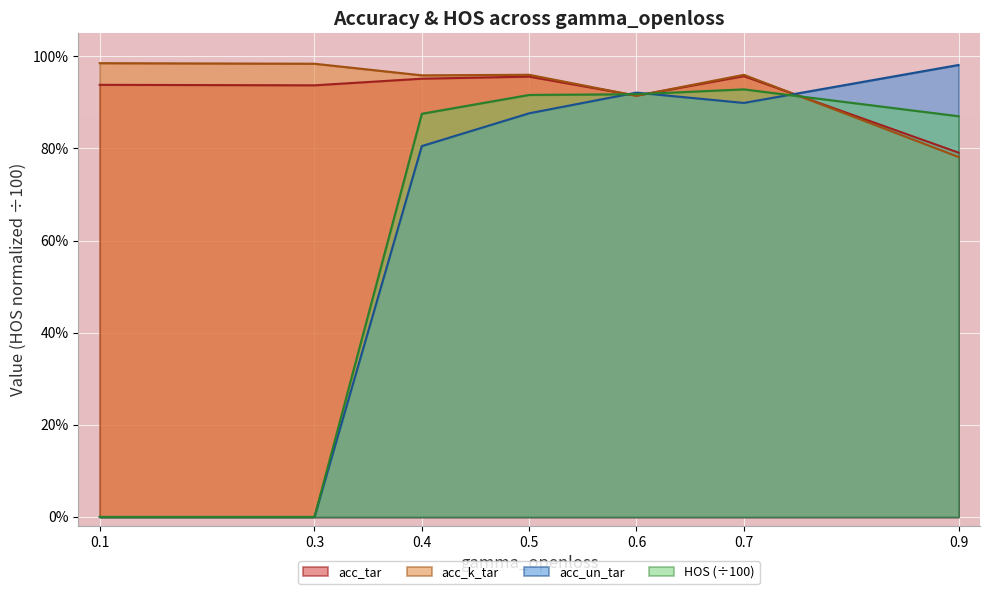

What is the sum of all HOS values?

4.5